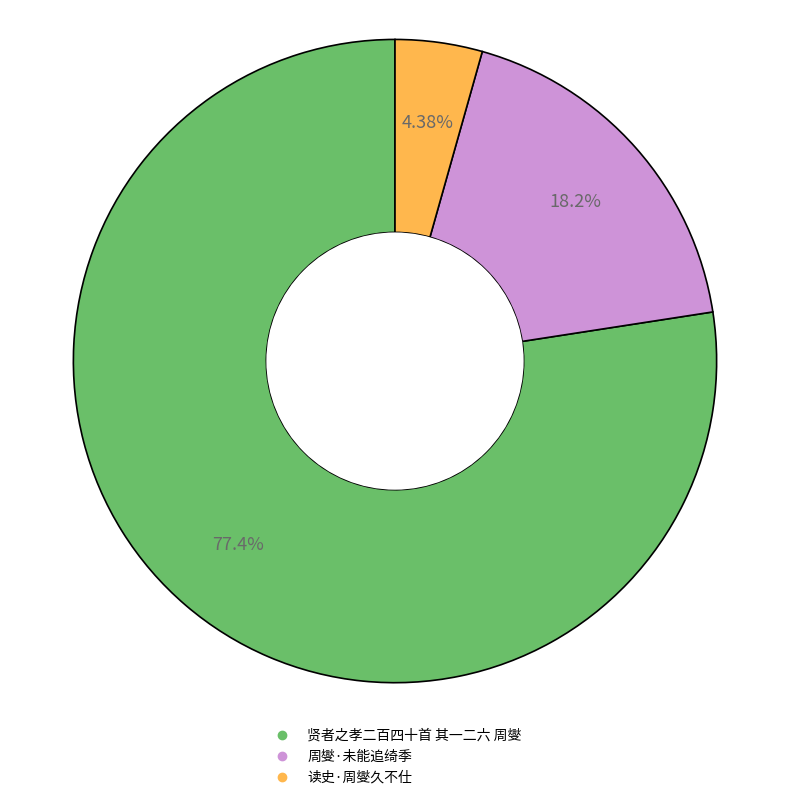

Do 贤者之孝二百四十首 其一二六 周燮 and 周燮·未能追绮季 together represent more than half of the pie?

Yes